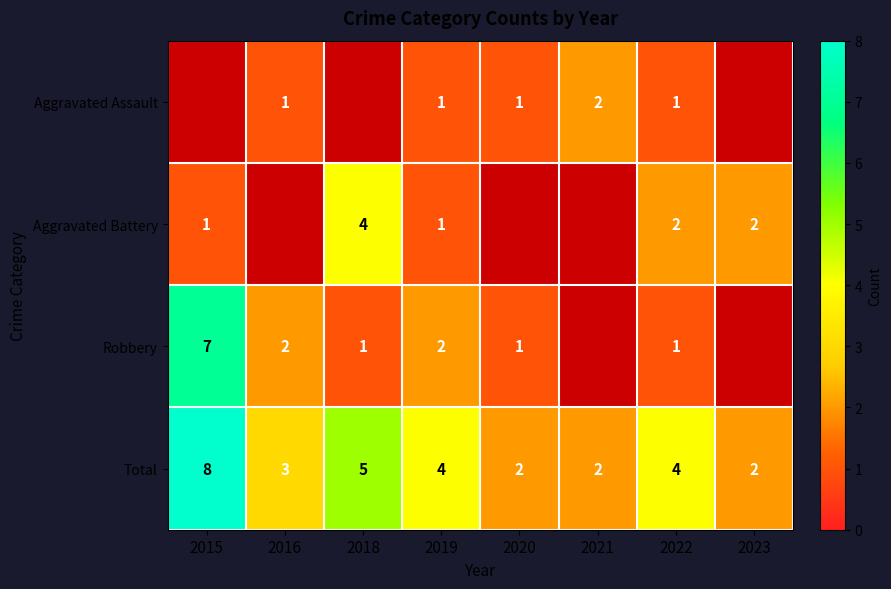

The value of Aggravated Assault at 2019 is 1. True or false?

True